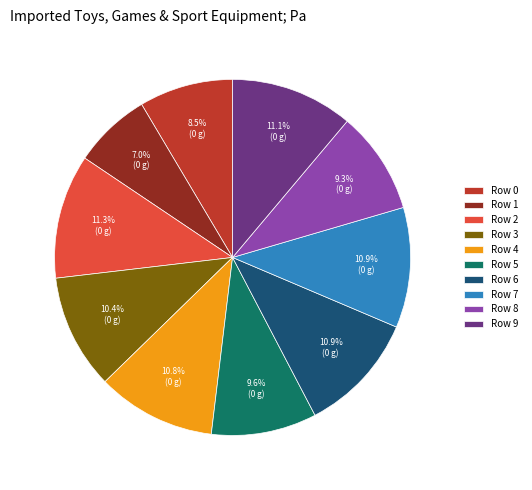

What is the total percentage of Row 4 and Row 9?

21.9%